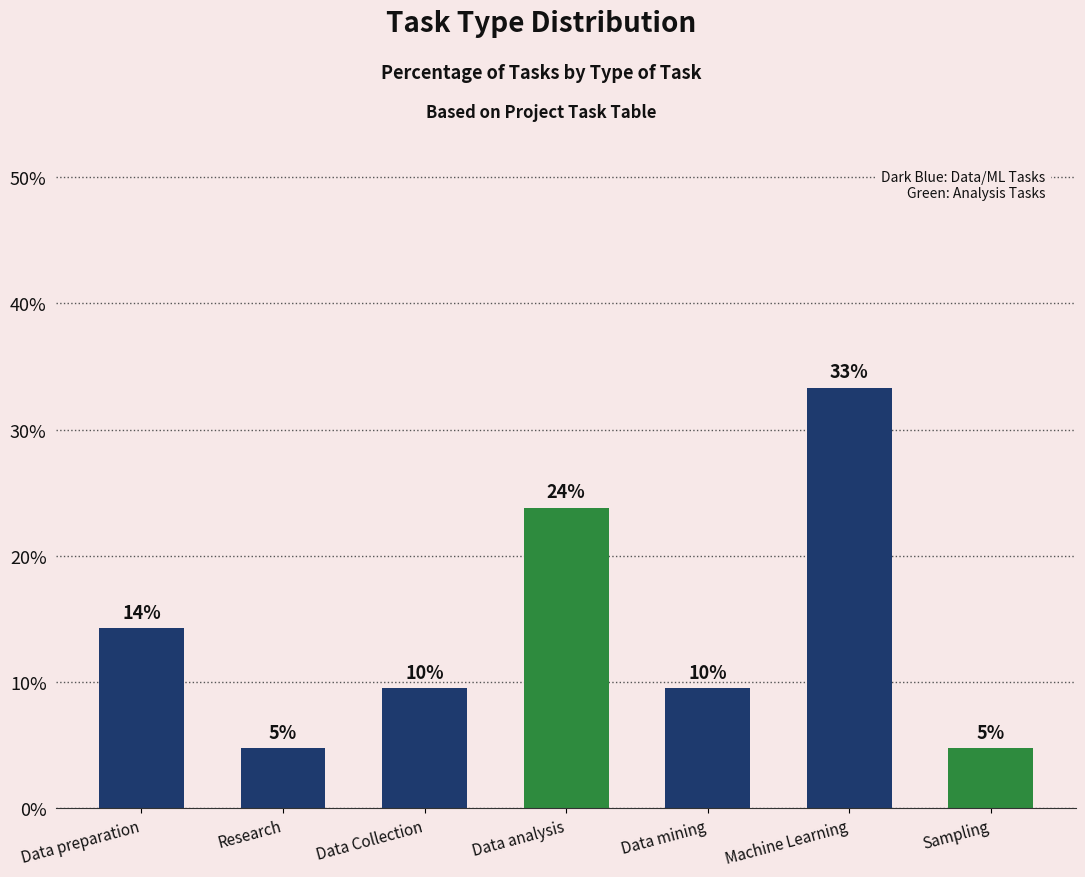

How many bars are there in total?

7